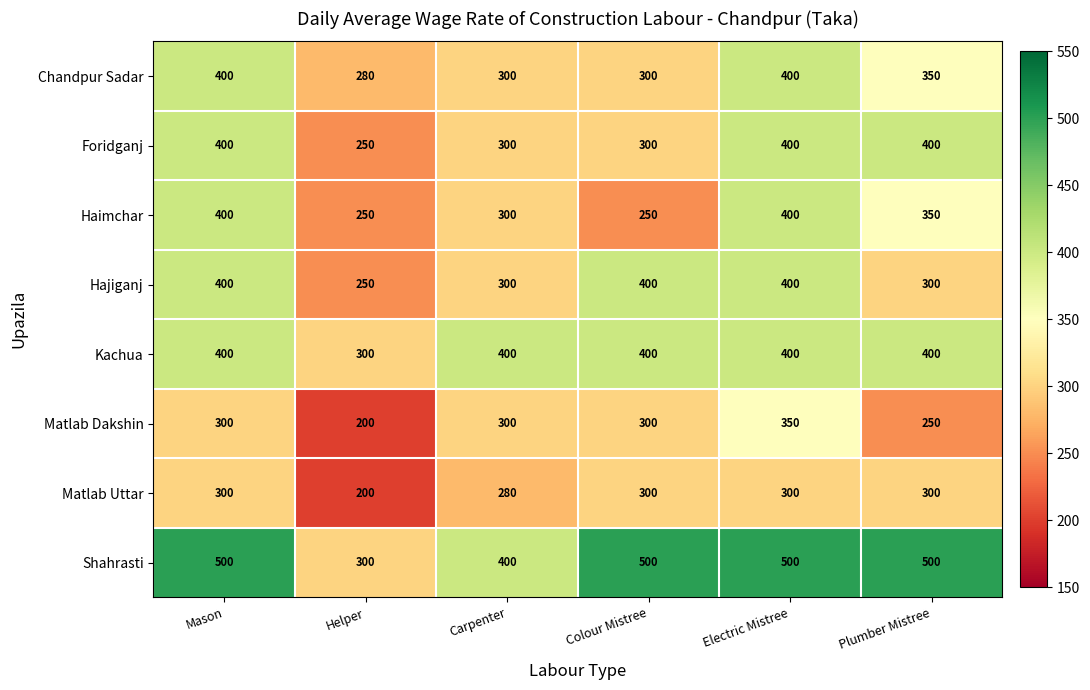

What is the maximum value shown in the chart?

500